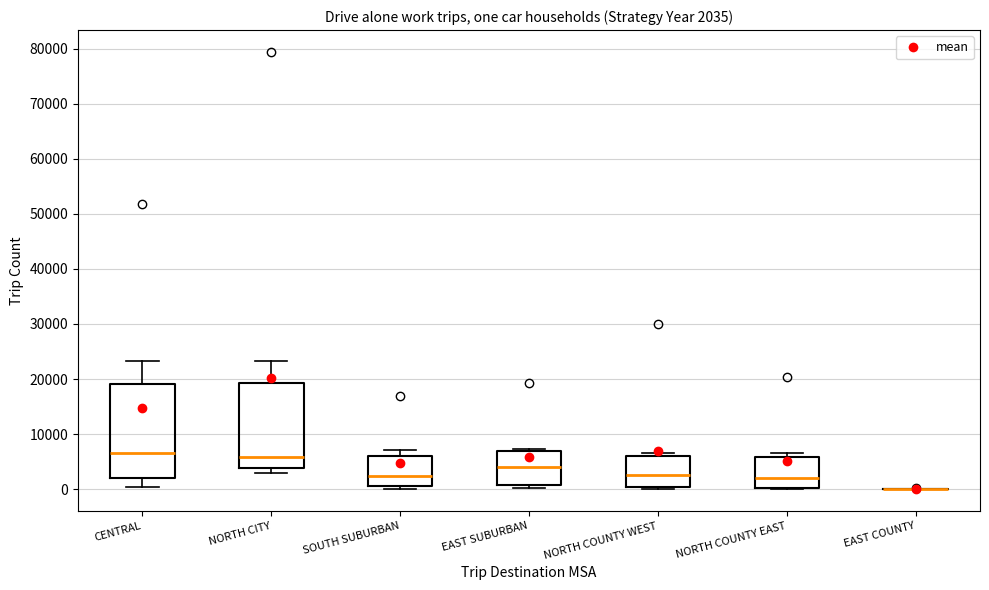

Which box is the tallest, from its lower edge to its upper edge?

CENTRAL